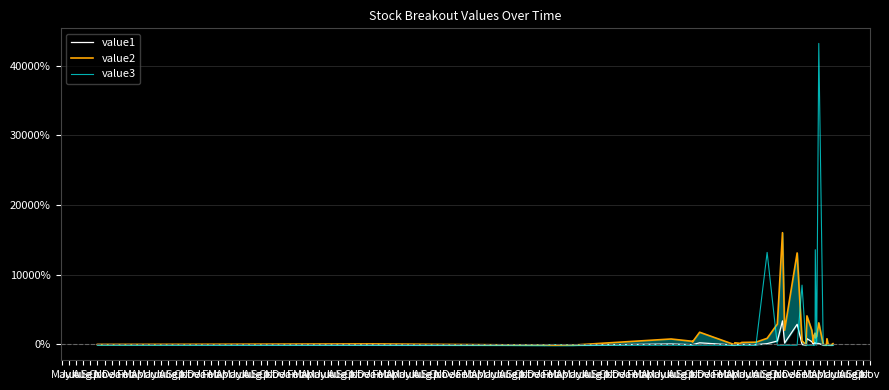

What is the maximum value for value2?

16045.8